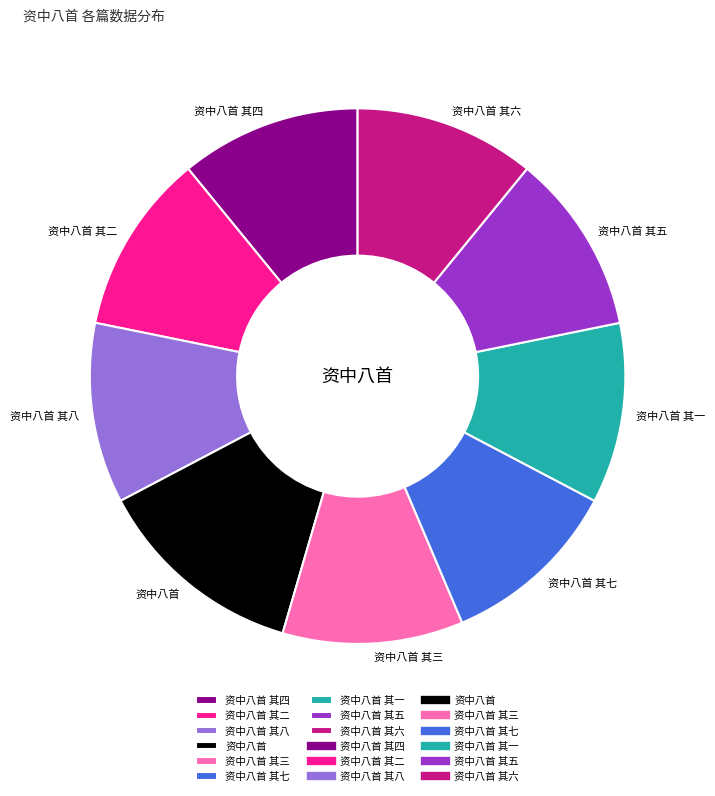

How many slices are in this pie chart?

9